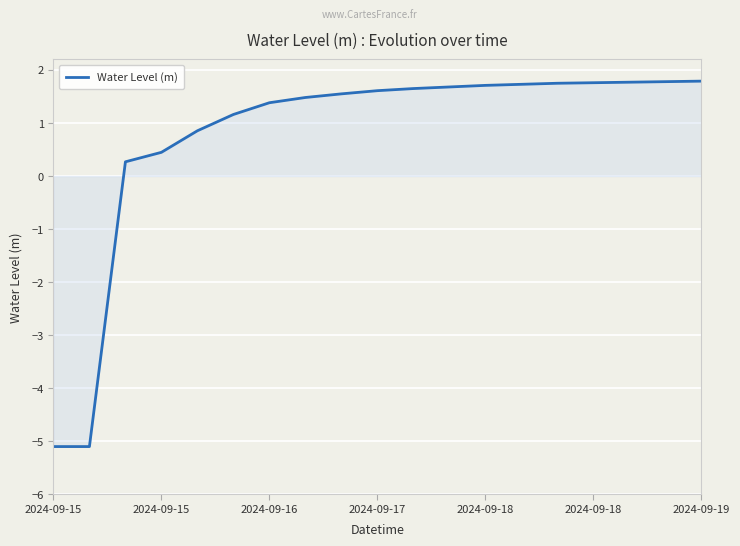

What is the difference between the maximum and second lowest values?

6.9